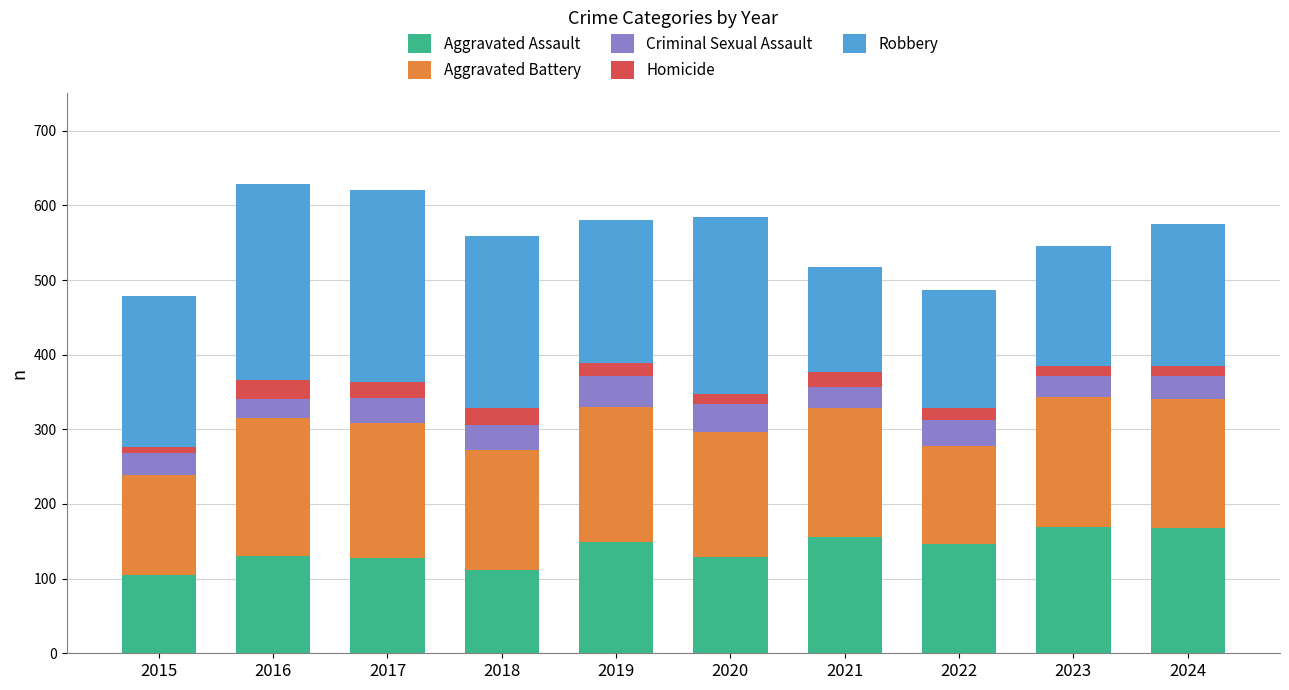

What are all the series names shown in the legend?

Aggravated Assault, Aggravated Battery, Criminal Sexual Assault, Homicide, Robbery